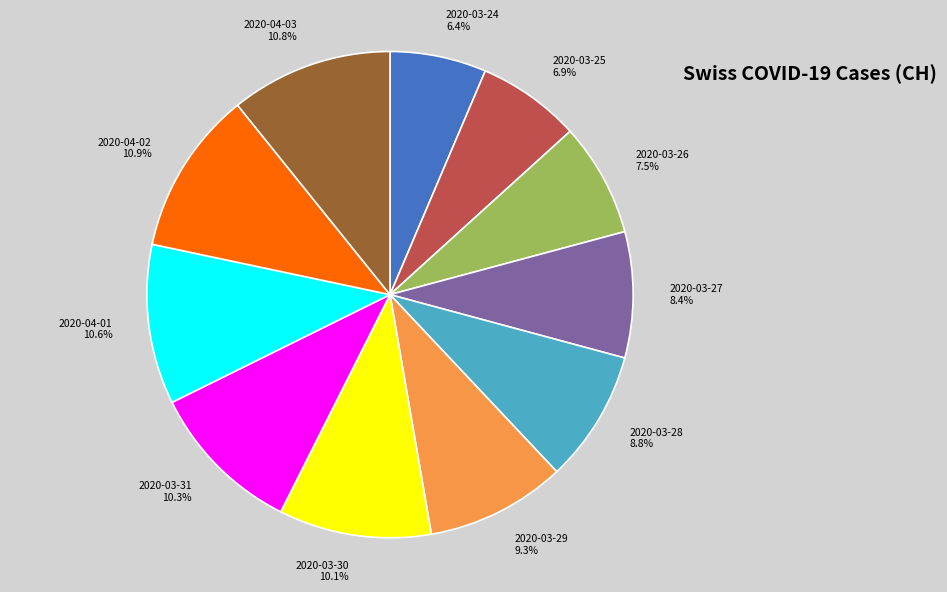

The 2020-03-27 slice represents 1% of the pie. True or false?

False